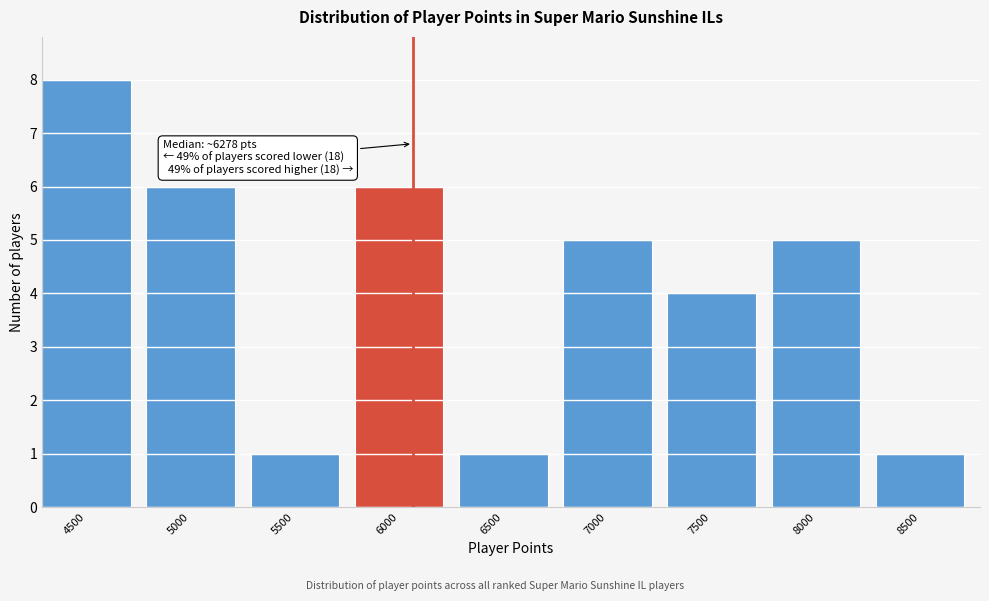

Reading left to right, transcribe all the data shown in this chart.

8	6	1	6	1	5	4	5	1